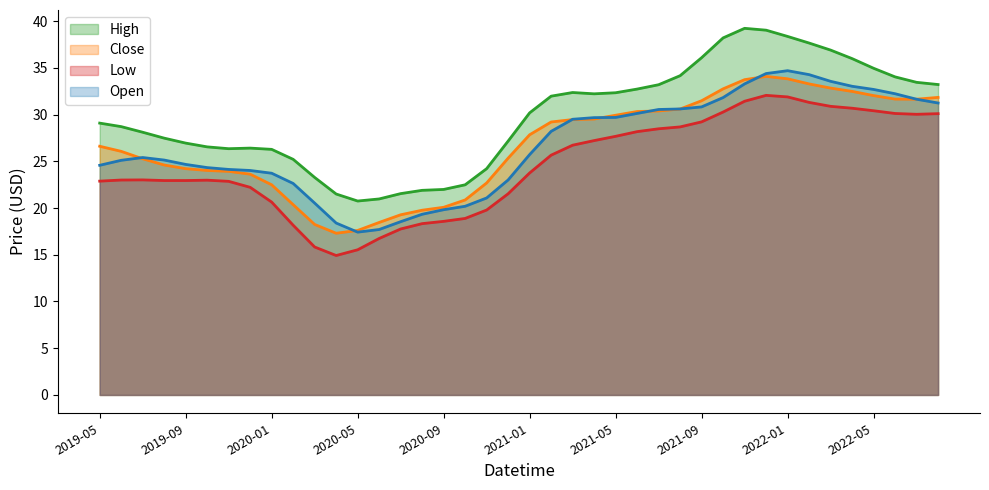

What is the sum of all High values?

1193.0